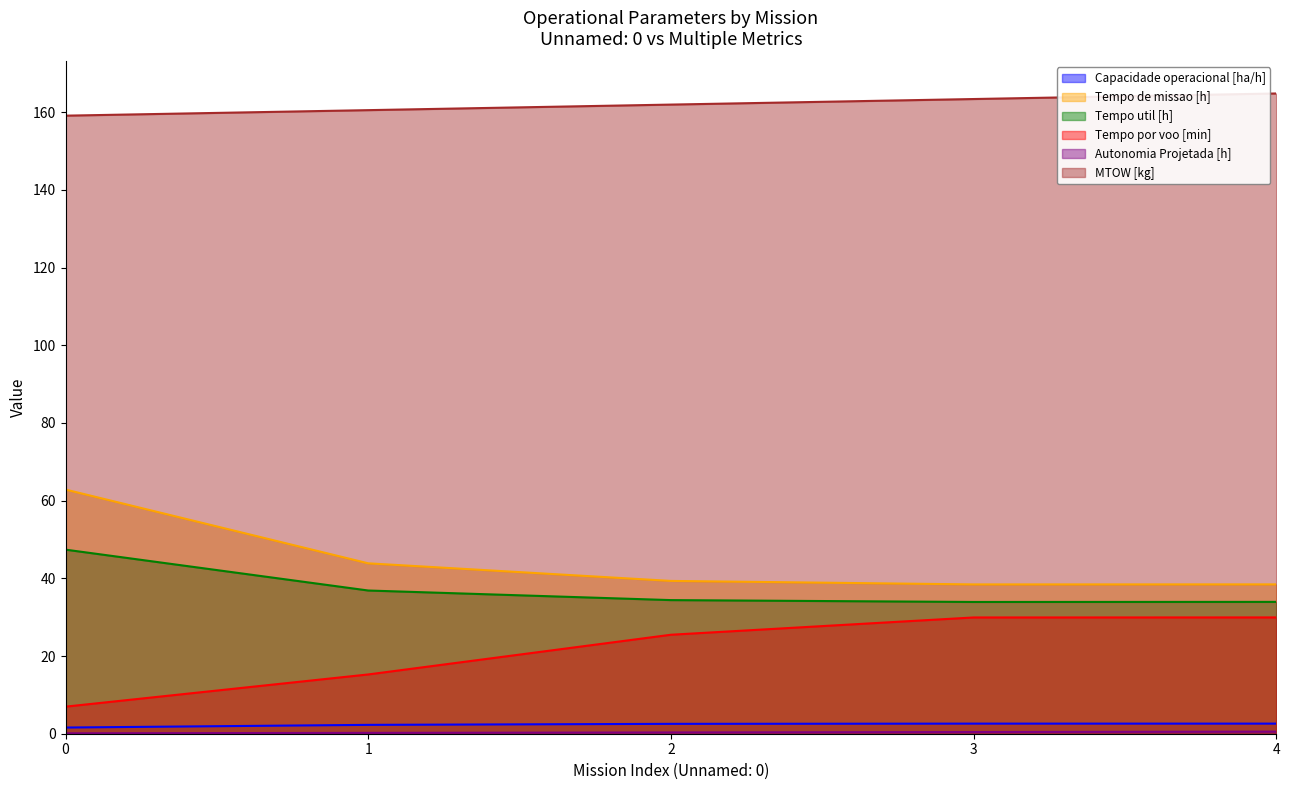

At which label is Tempo util [h] closest to 40?

1